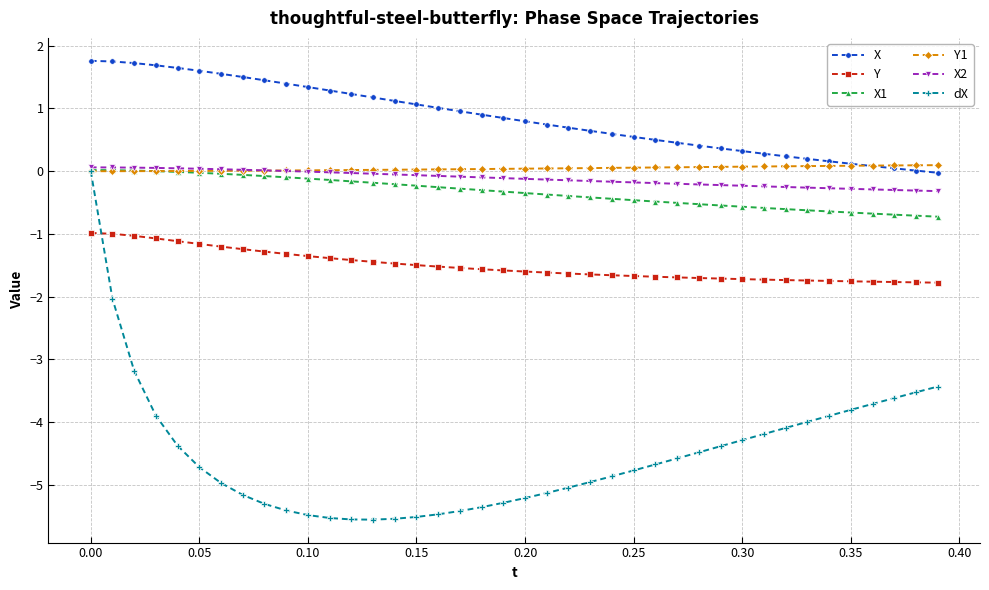

What is the maximum value for X?

1.8